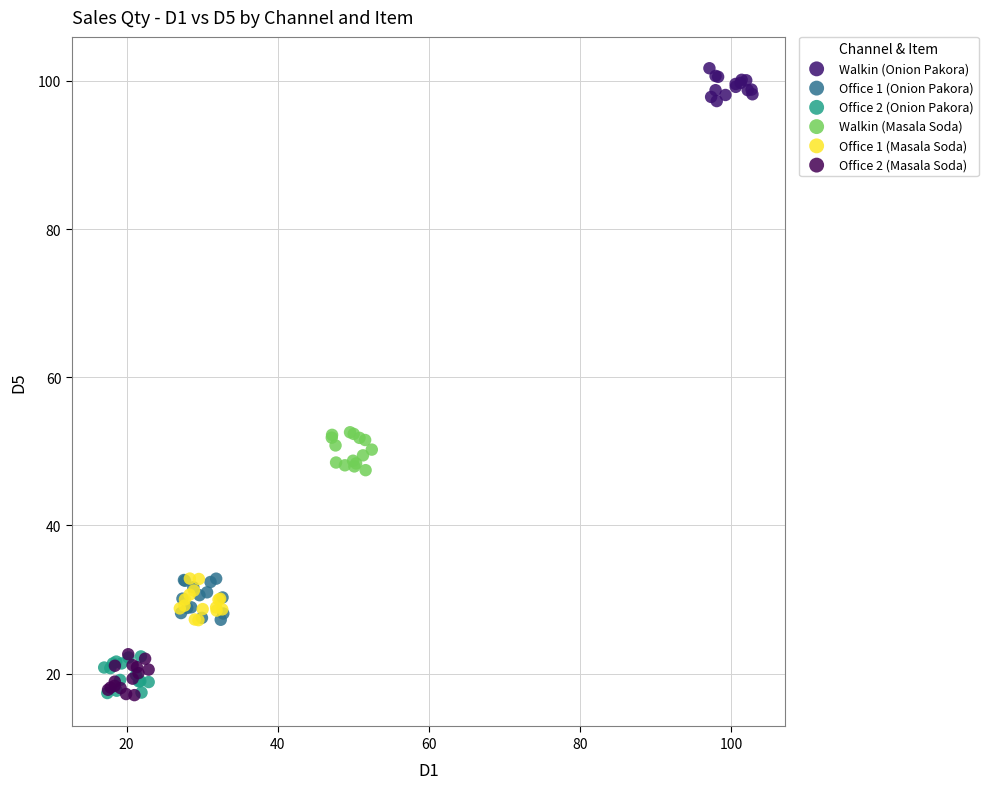

Which series reaches the maximum Y coordinate?

Walkin (Onion Pakora)